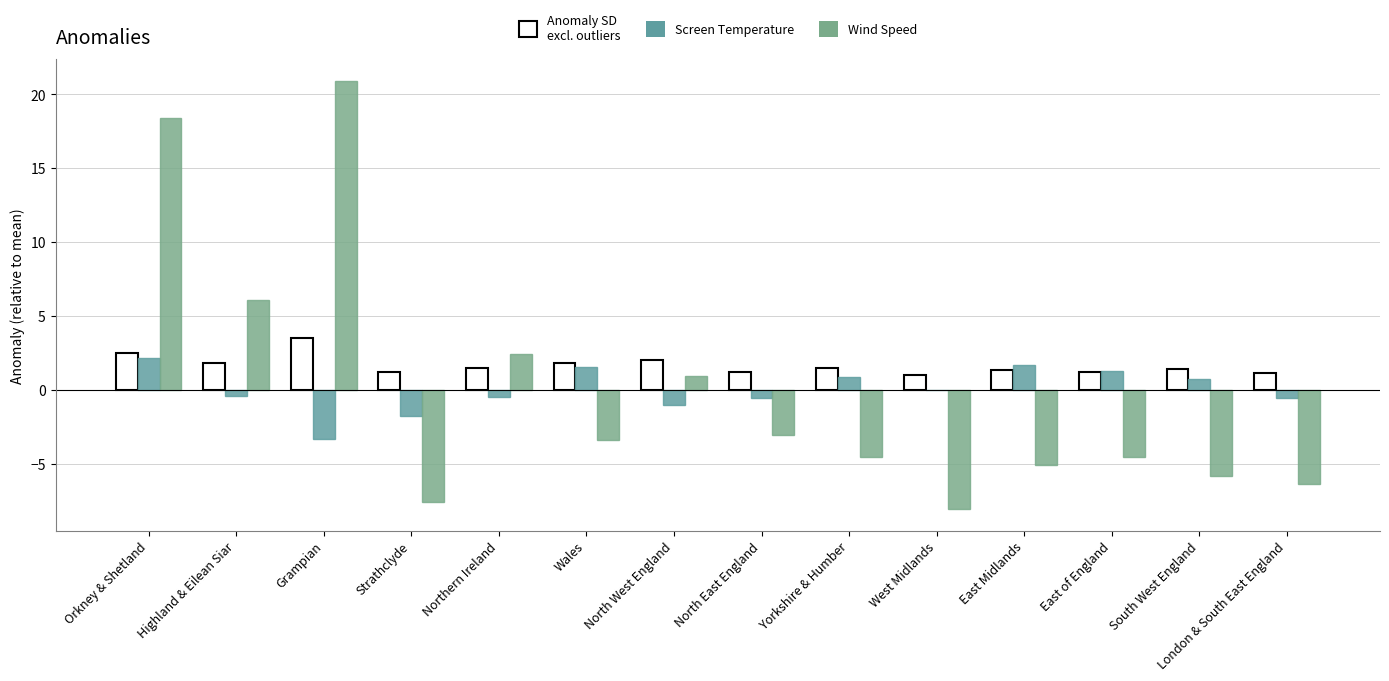

The value of Wind Speed at Grampian is 20.9. True or false?

True